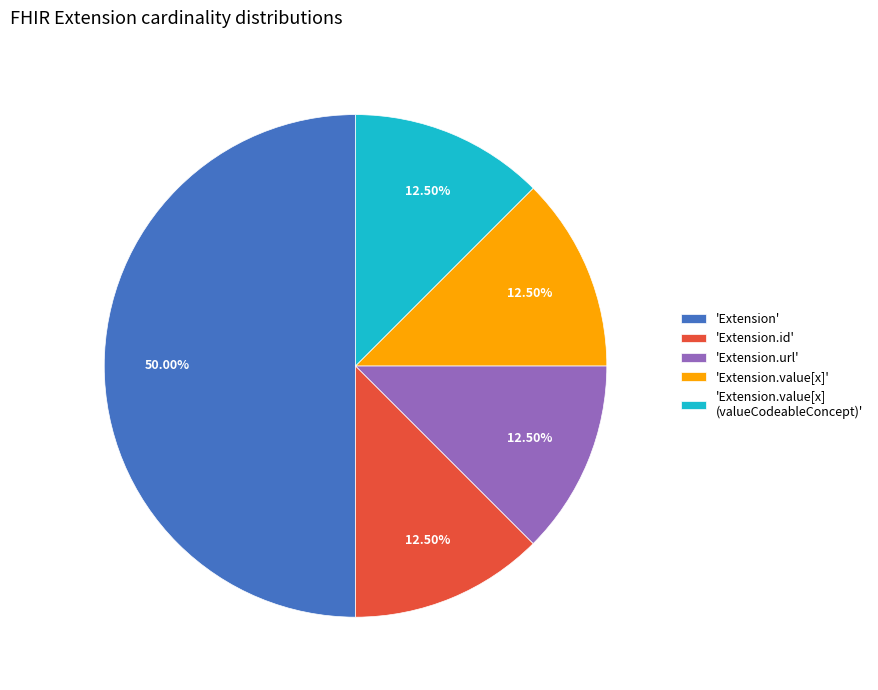

Does 'Extension.value[x] (valueCodeableConcept)' account for over 50% of the chart?

No